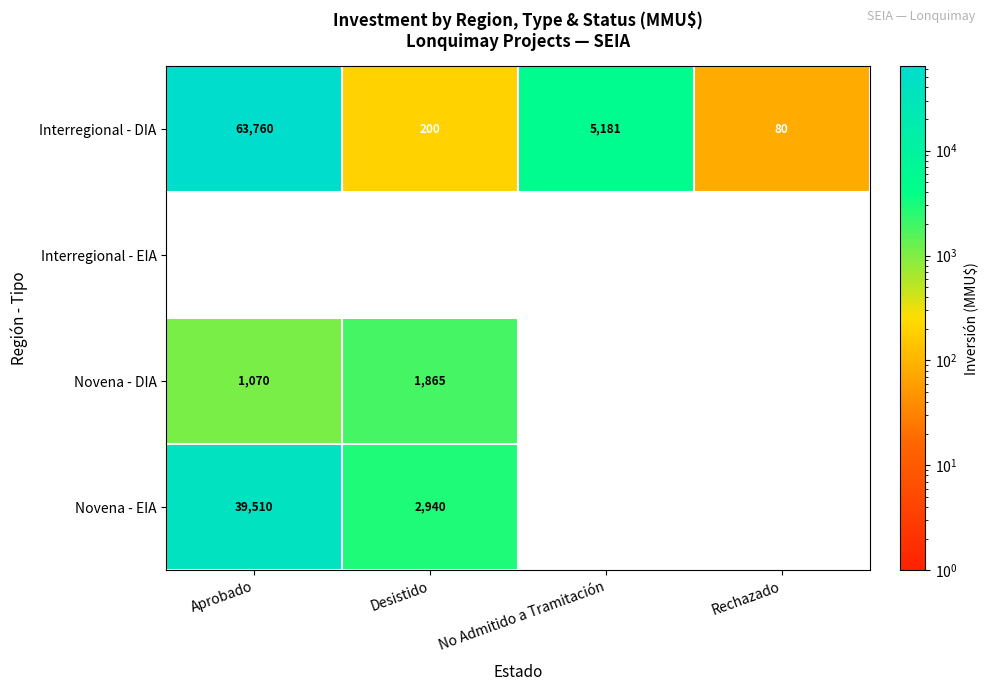

What is the average value of the Interregional - DIA series?

17305